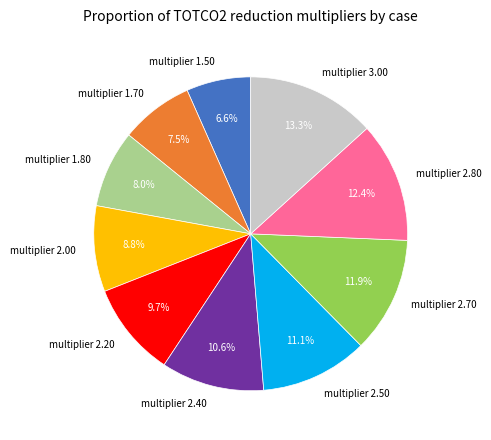

Is it true that multiplier 2.20 is 5% of the pie?

False